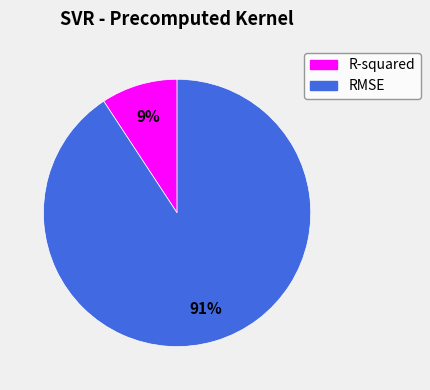

What is the ratio of the value at R-squared to the value at RMSE?

0.1